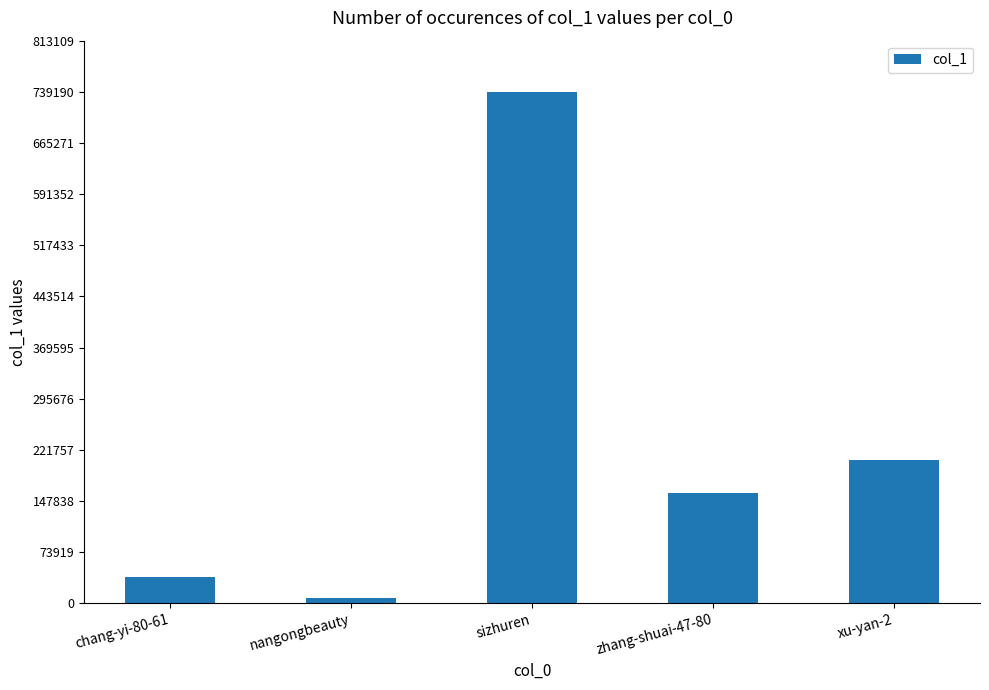

Reading right to left, what are all the values shown in this chart?

xu-yan-2=206710	zhang-shuai-47-80=158988	sizhuren=739196	nangongbeauty=8094	chang-yi-80-61=38590